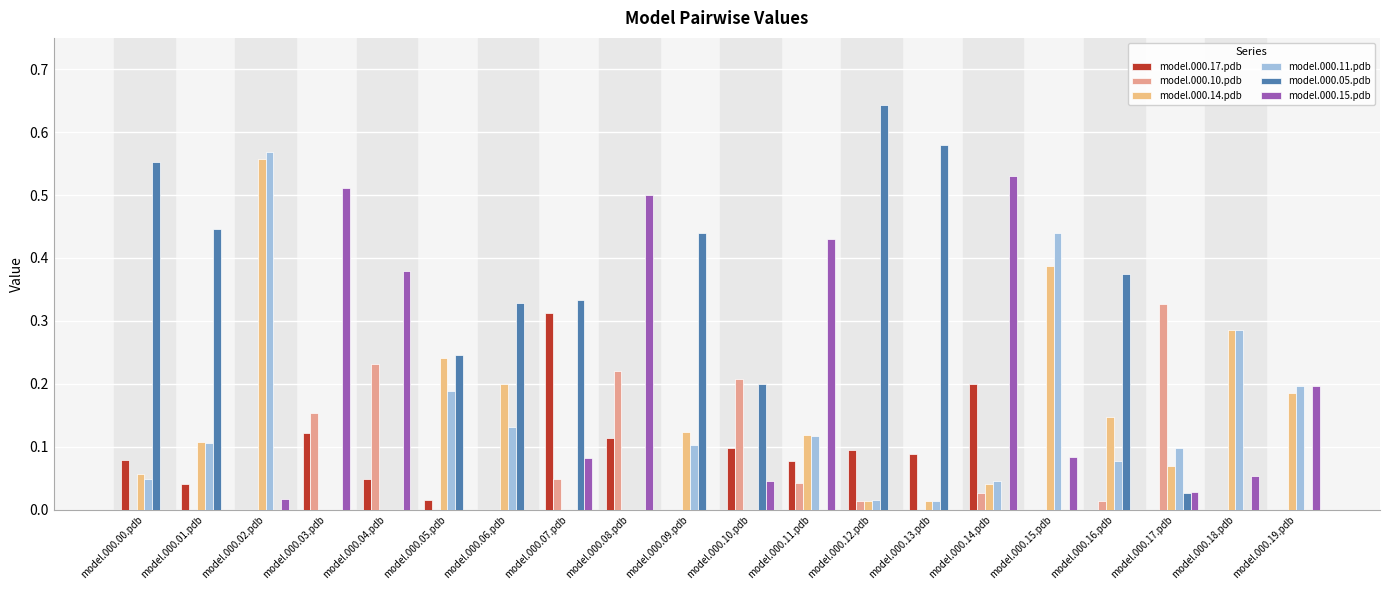

How many groups of bars are there?

20